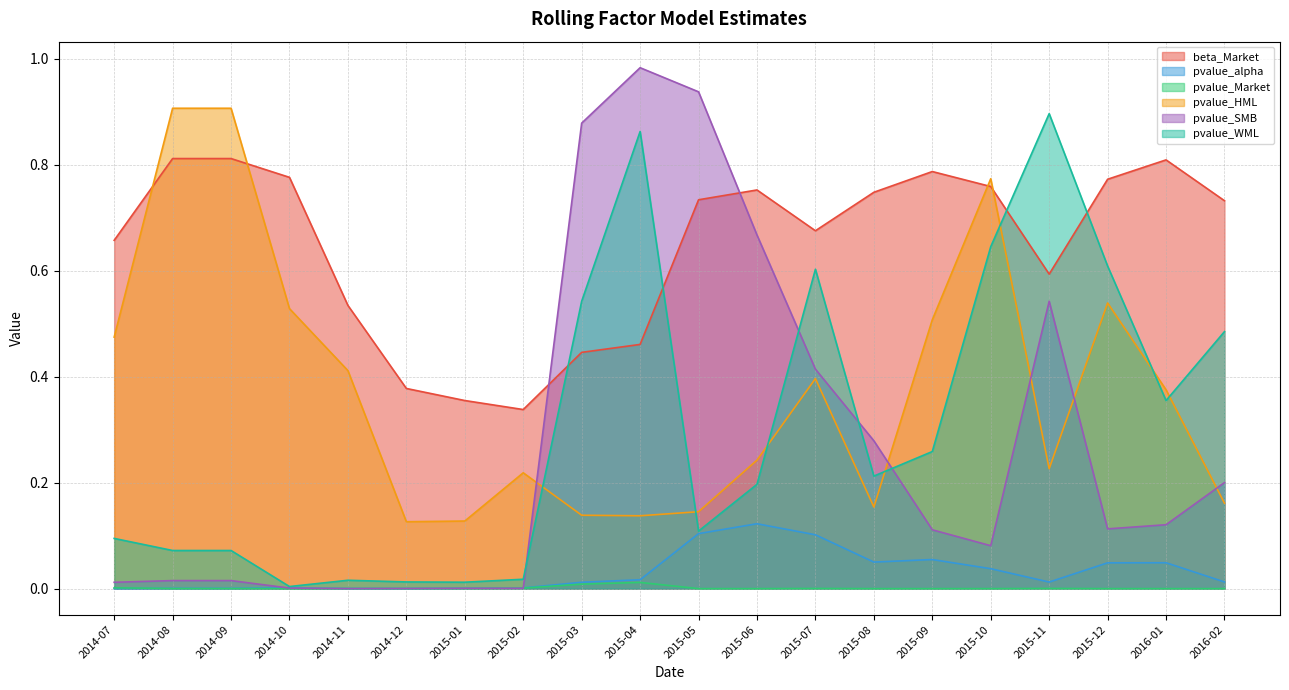

True or false: pvalue_WML and pvalue_alpha intersect in this chart.

False